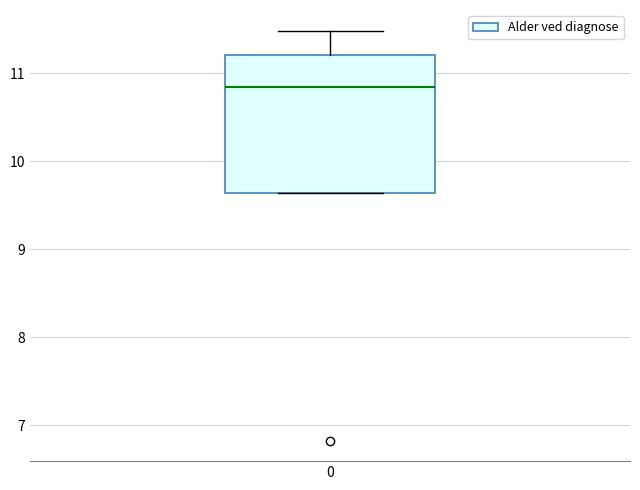

Transcribe this box plot: give where the median line is, the range the box spans, and where the two whiskers end, as read against the y-axis. The values are not printed on the chart, so give them approximately, as read against the axis.

median 10.8, box 9.6 to 11.2, whiskers 9.6 to 11.5